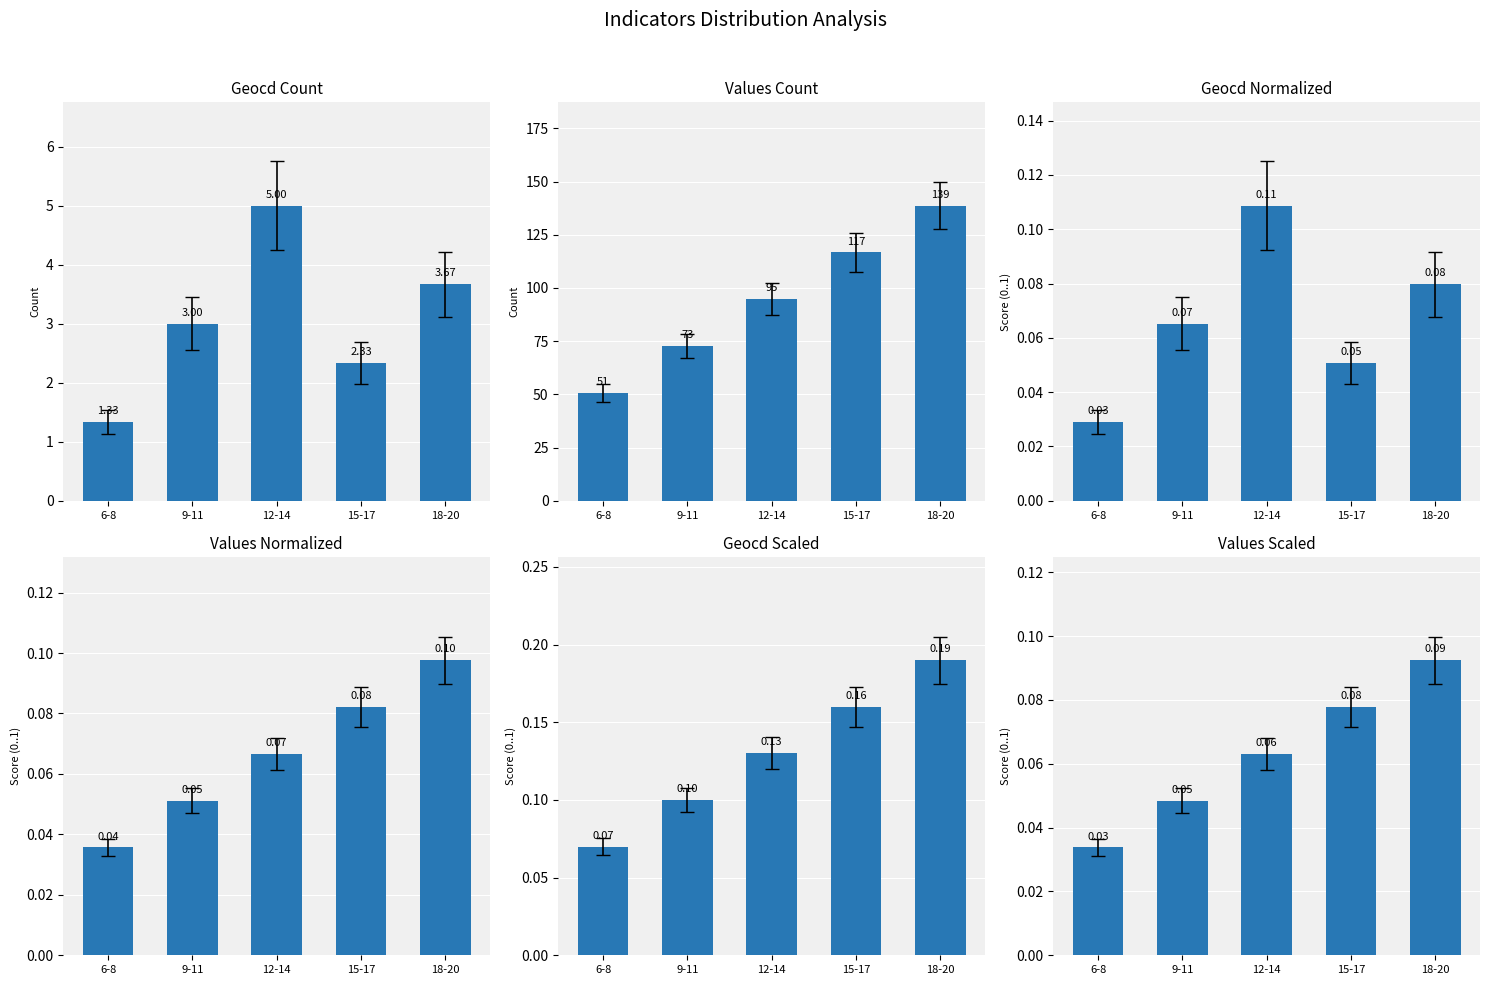

Rank the series by their maximum value, from lowest to highest.

Values Scaled, Values Normalized, Geocd Normalized, Geocd Scaled, Geocd Count, Values Count